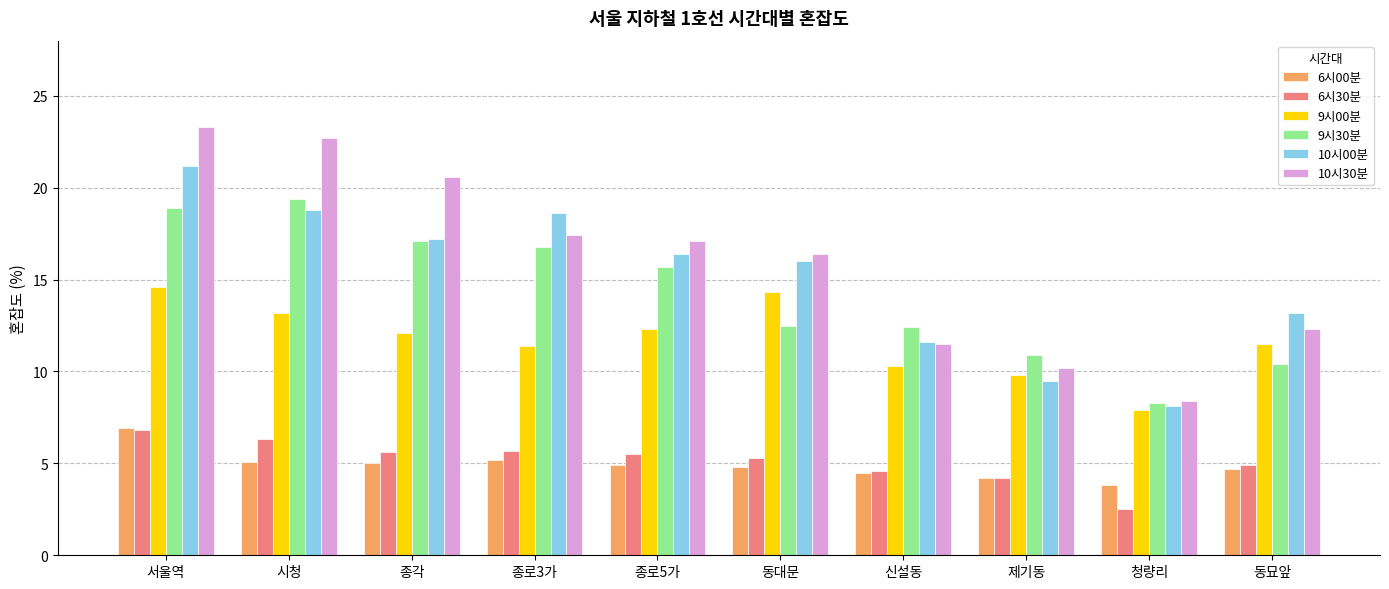

What is the average value of the 9시30분 series?

14.2